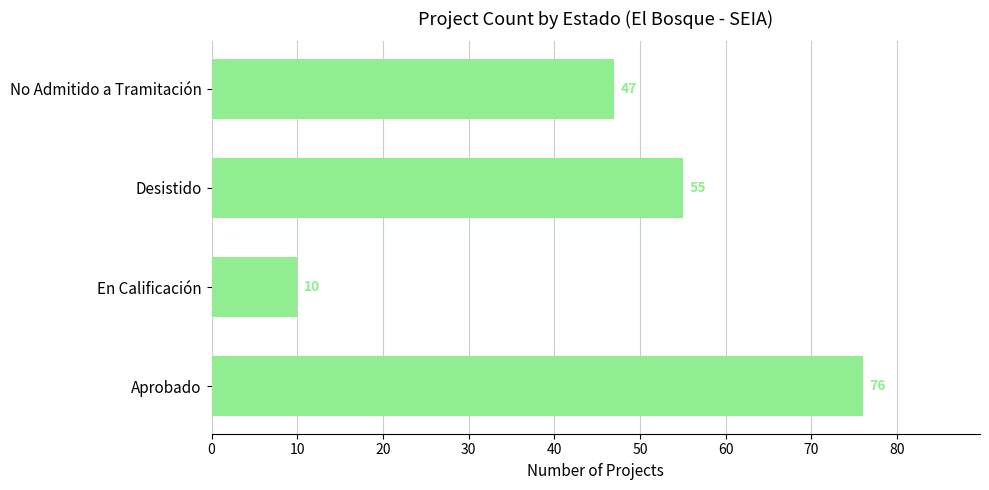

How many data points are less than 55?

2